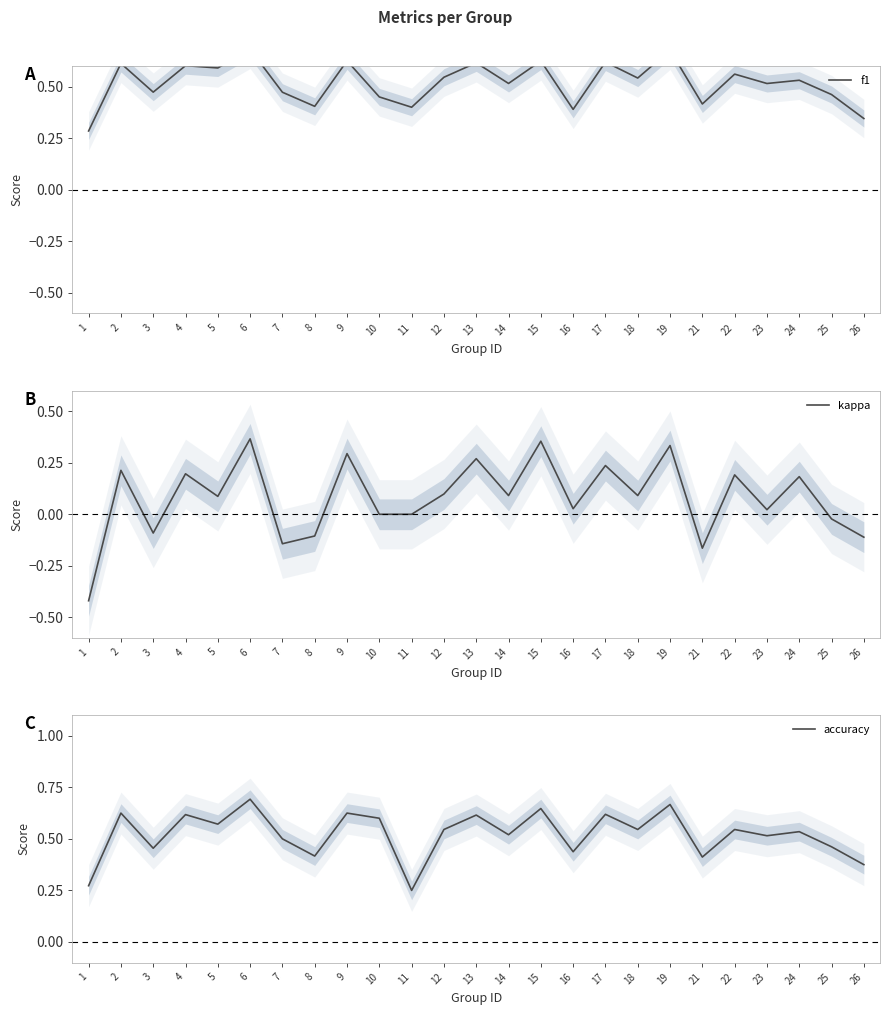

What are all the series names shown in the legend?

f1, kappa, accuracy